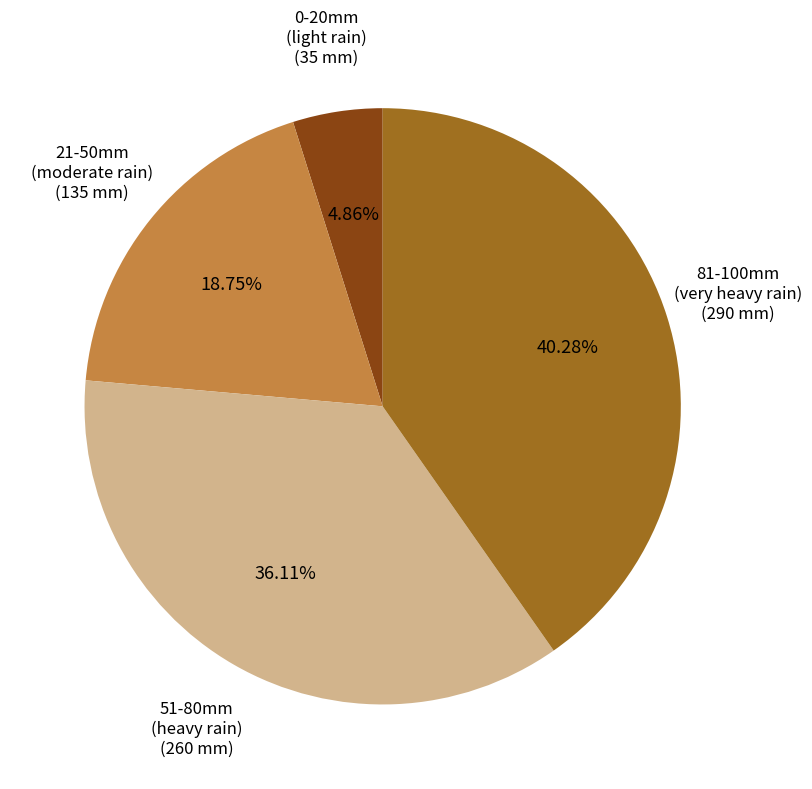

Is there a majority slice in this chart?

No